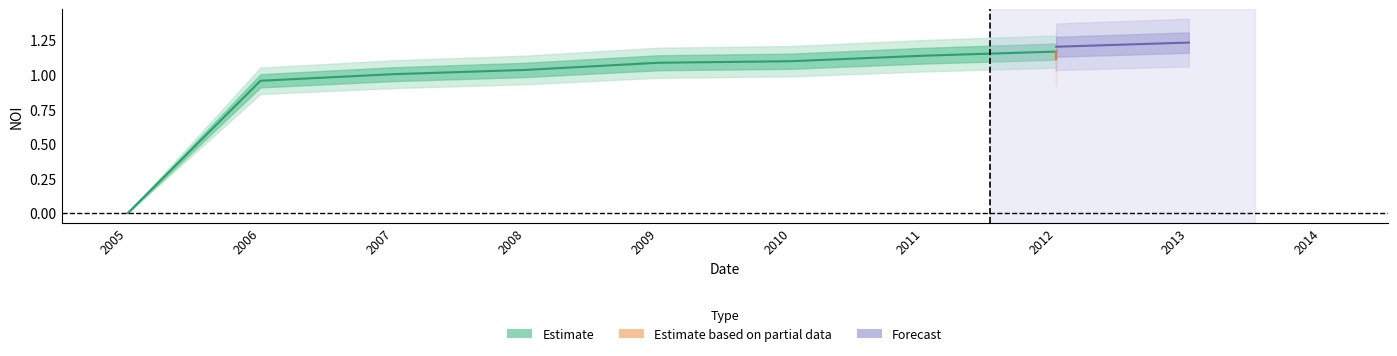

What is the sum of all values?

7.5